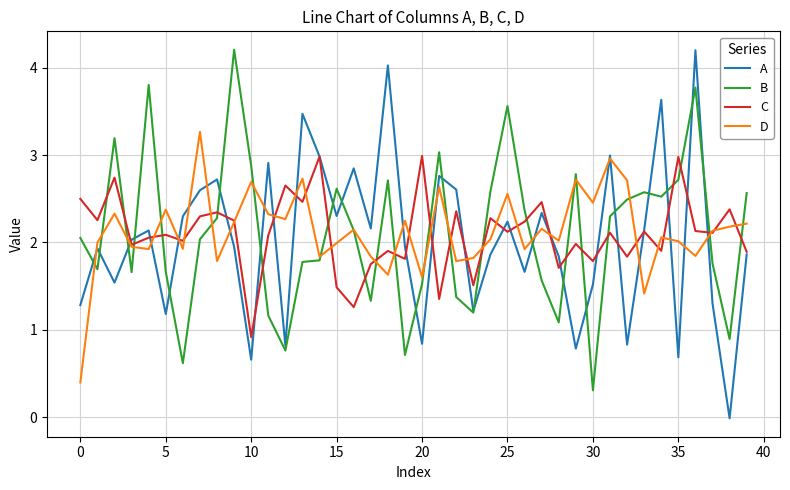

Does the chart display data point markers on the line(s)?

No